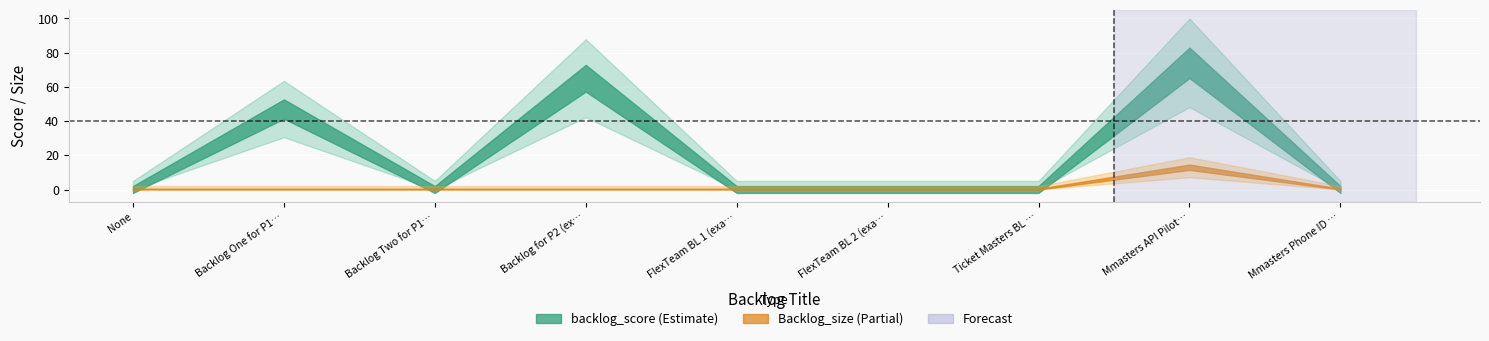

What is the average value of the backlog_score series?

21